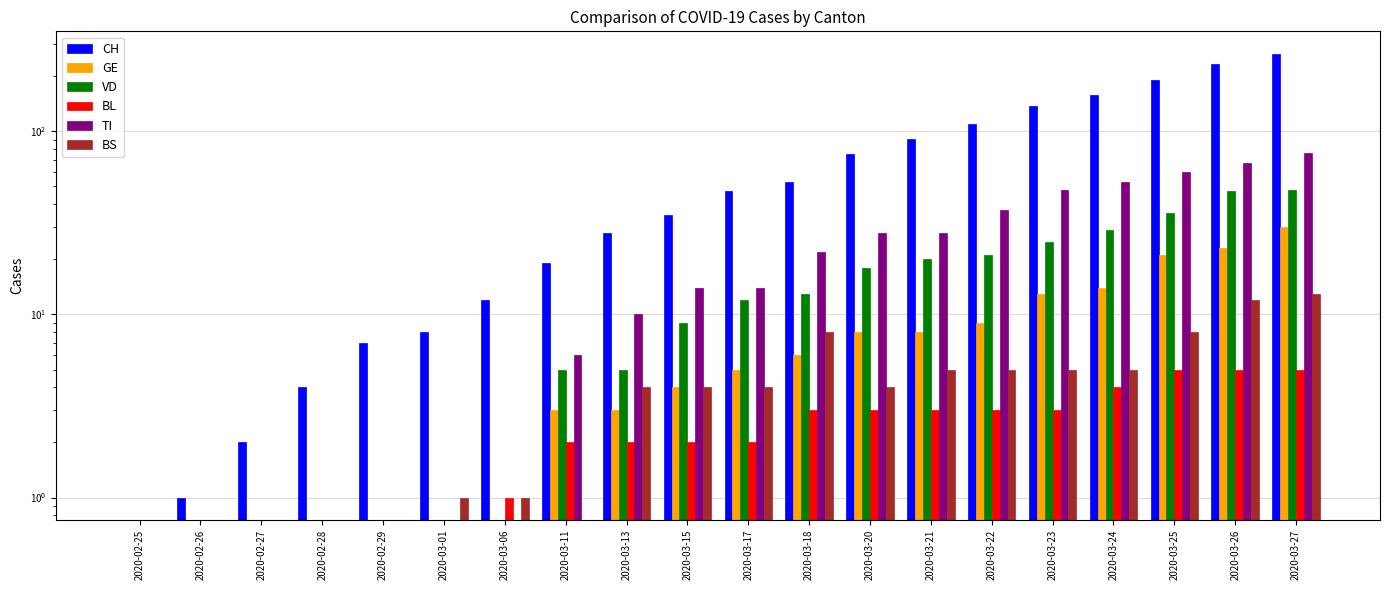

The value of TI at 2020-03-21 is 15. True or false?

False